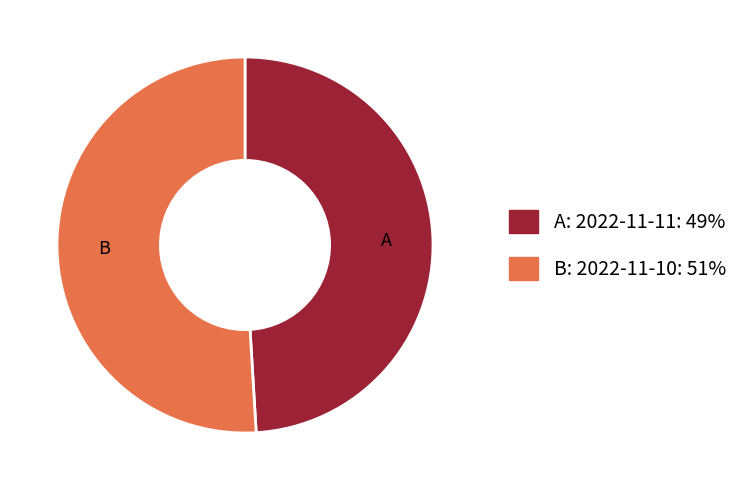

Does any single category account for the majority?

Yes